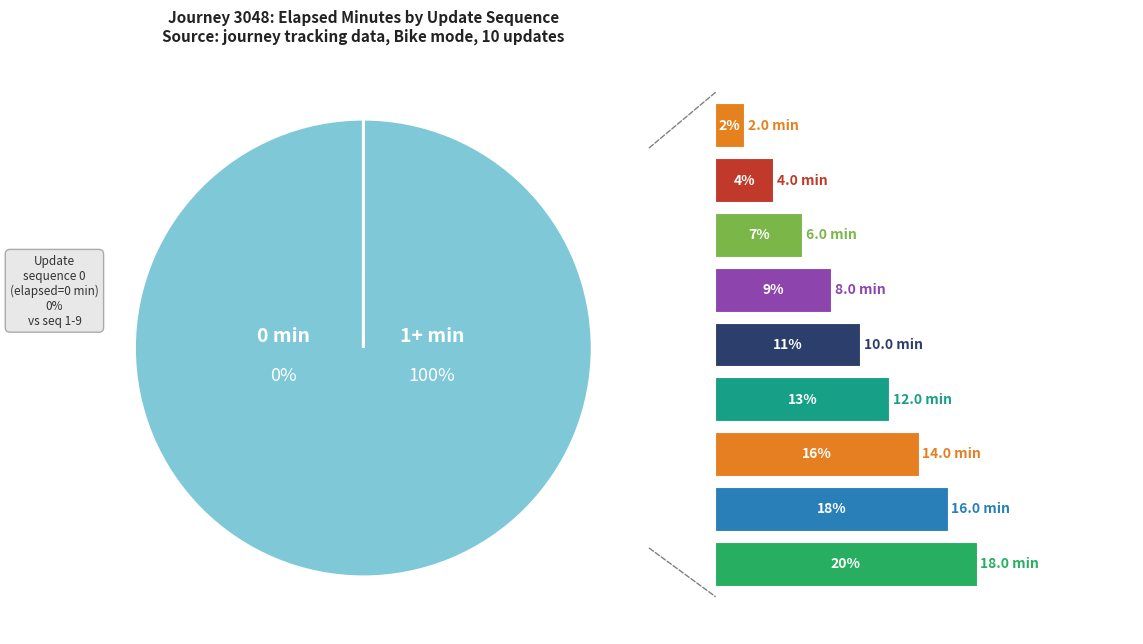

What is the change in value from 3 to 7?

+8